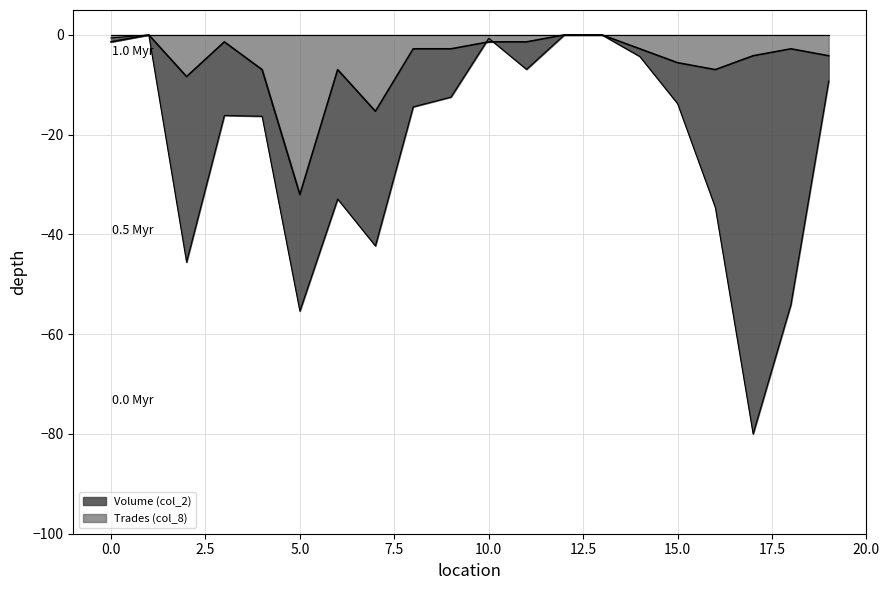

What is the approximate value of Volume (col_2) at 10?

-0.7